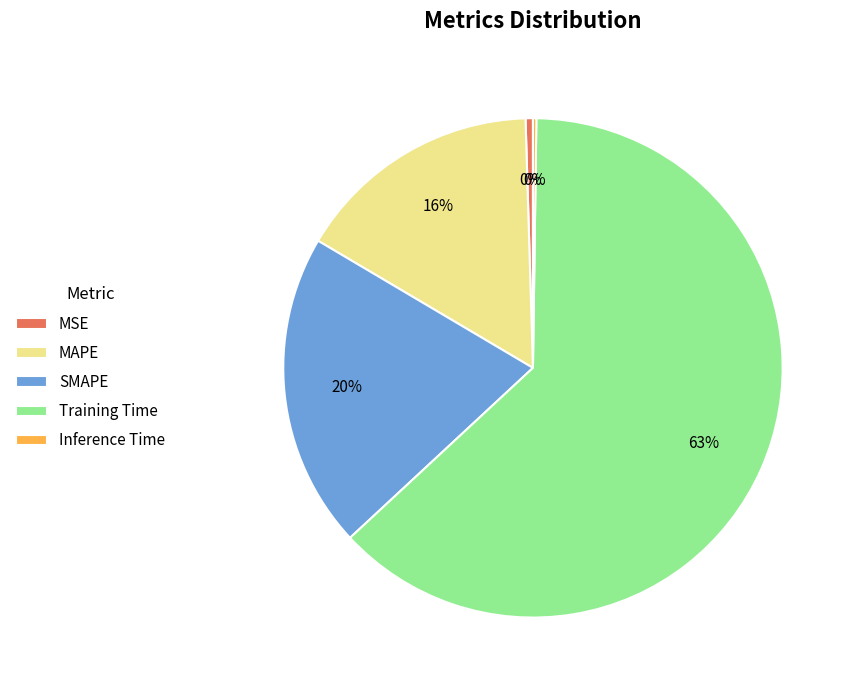

Which slice is the largest?

Training Time